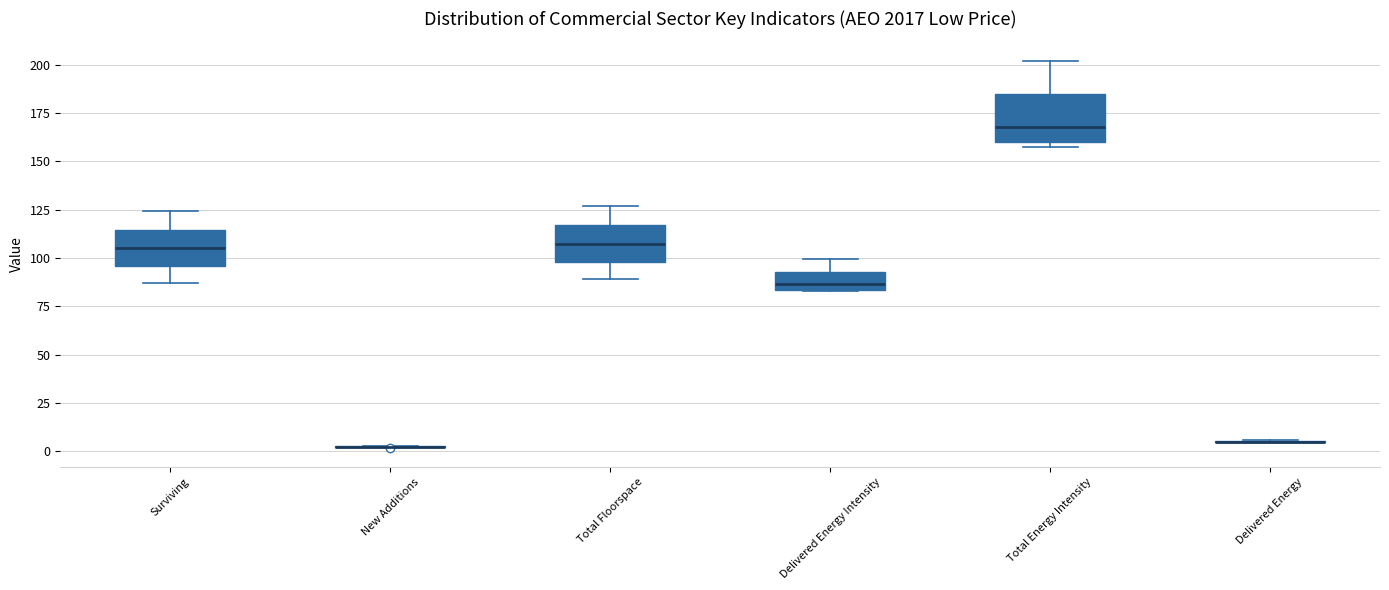

Reading left to right, transcribe this box plot: for each box, give where its median line is, the range the box spans, and where its two whiskers end, as read against the y-axis. The values are not printed on the chart, so give them approximately, as read against the axis.

Surviving: median 105, box 95 to 115, whiskers 85 to 125
New Additions: box collapsed to a line at 0, whiskers 0 to 5
Total Floorspace: median 105, box 100 to 115, whiskers 90 to 125
Delivered Energy Intensity: median 85 (just above the box's lower edge), box 85 to 95, whiskers 85 to 100
Total Energy Intensity: median 170, box 160 to 185, whiskers 155 to 200
Delivered Energy: box collapsed to a line at 5, whiskers 5 to 5